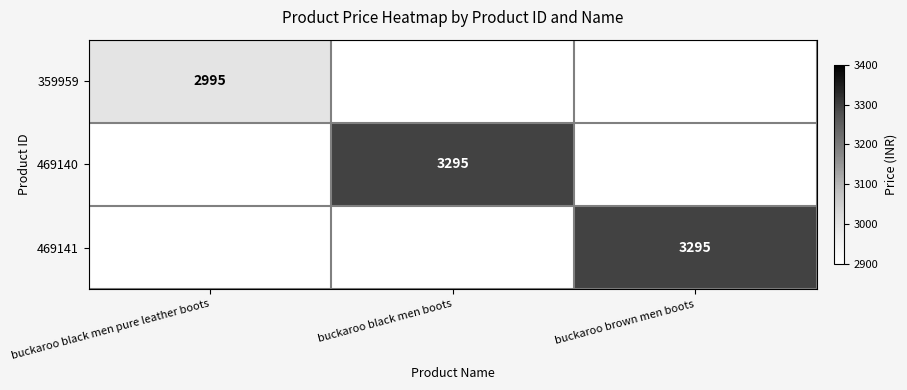

Is it true that 469141 equals 950 at buckaroo brown men boots?

False